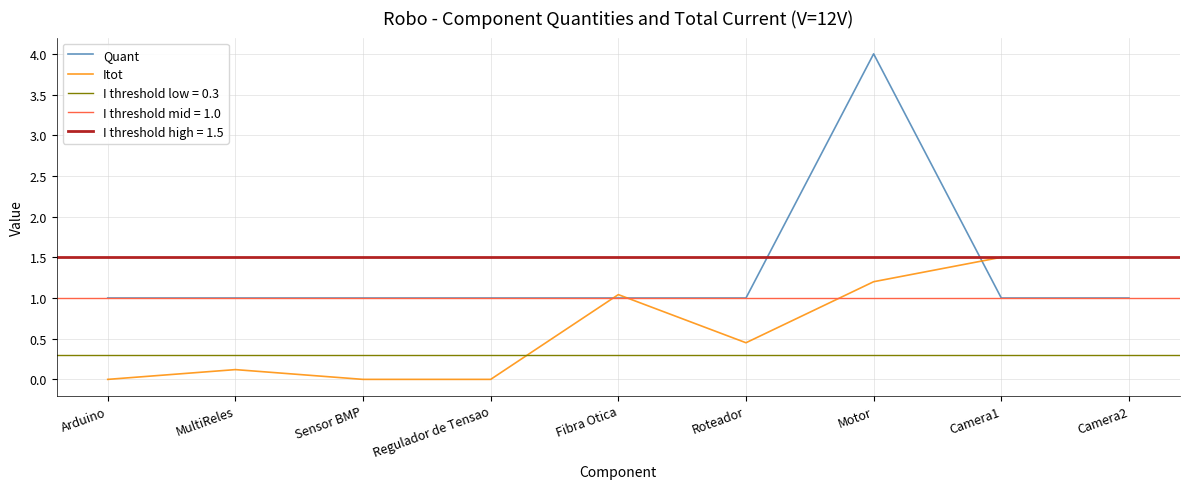

What is the greatest value displayed?

4.0